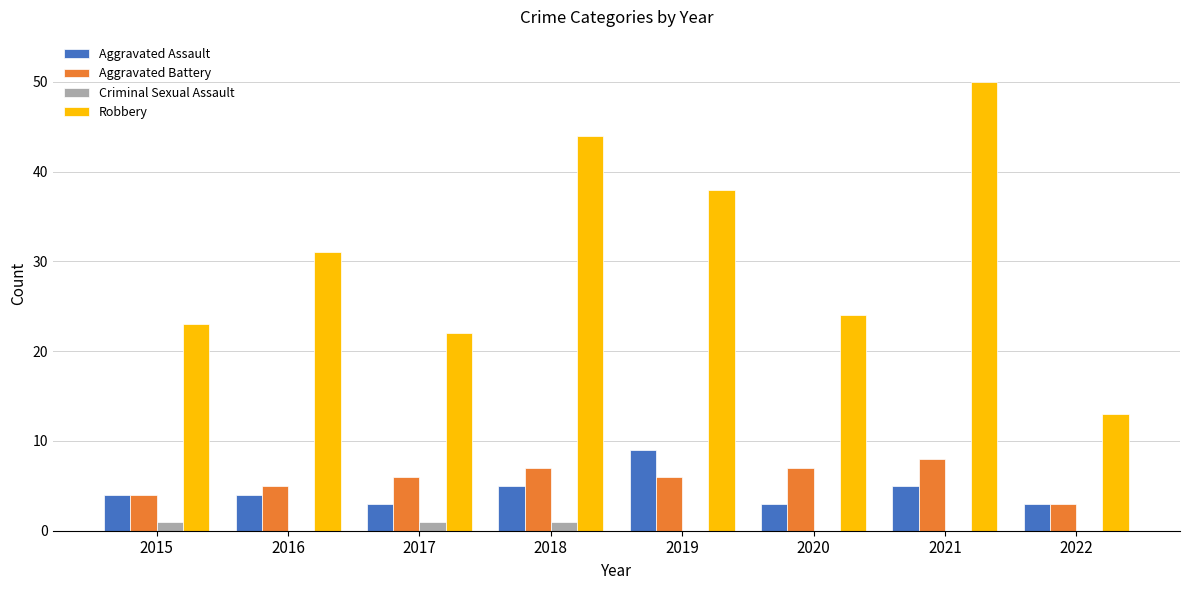

The Robbery series shows 34 at 2017. True or false?

False